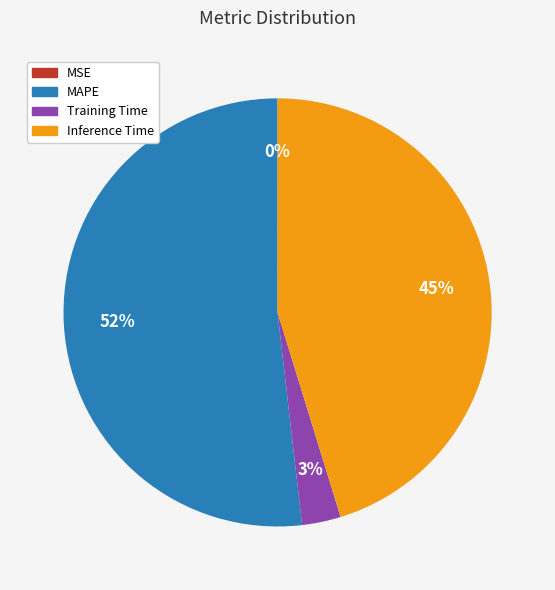

Is there any slice that represents more than half of the pie?

Yes